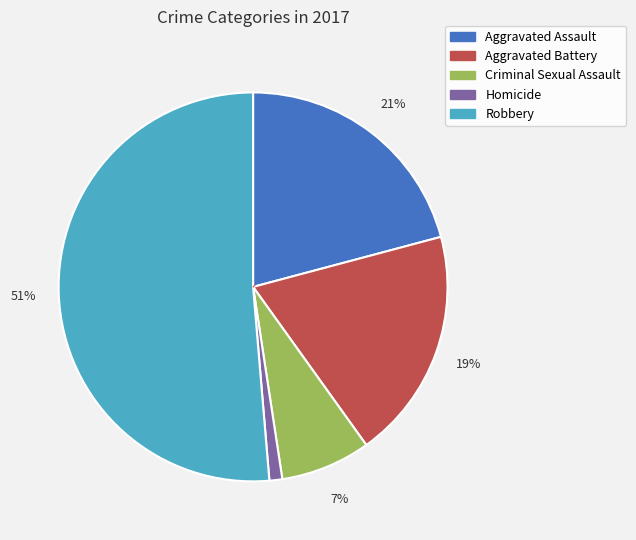

True or false: Robbery accounts for 38% of the total.

False